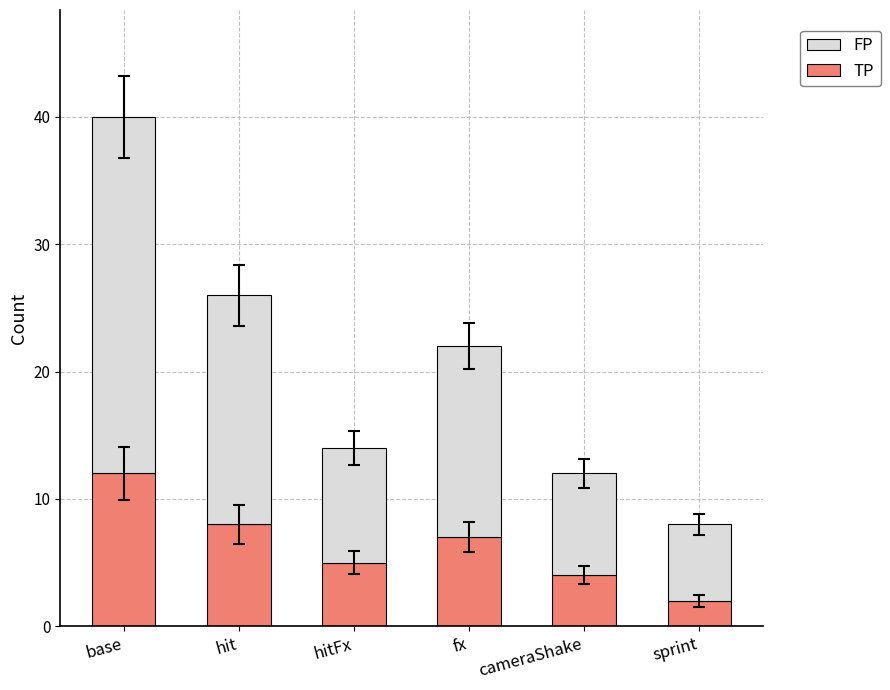

Reading left to right, list the values for the TP series.

12	8	5	7	4	2